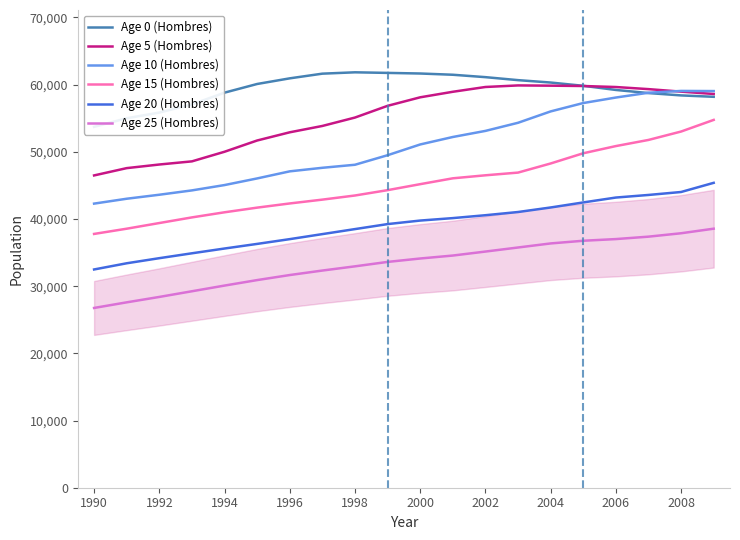

What value does the Age 20 (Hombres) series have at 2008?

44023